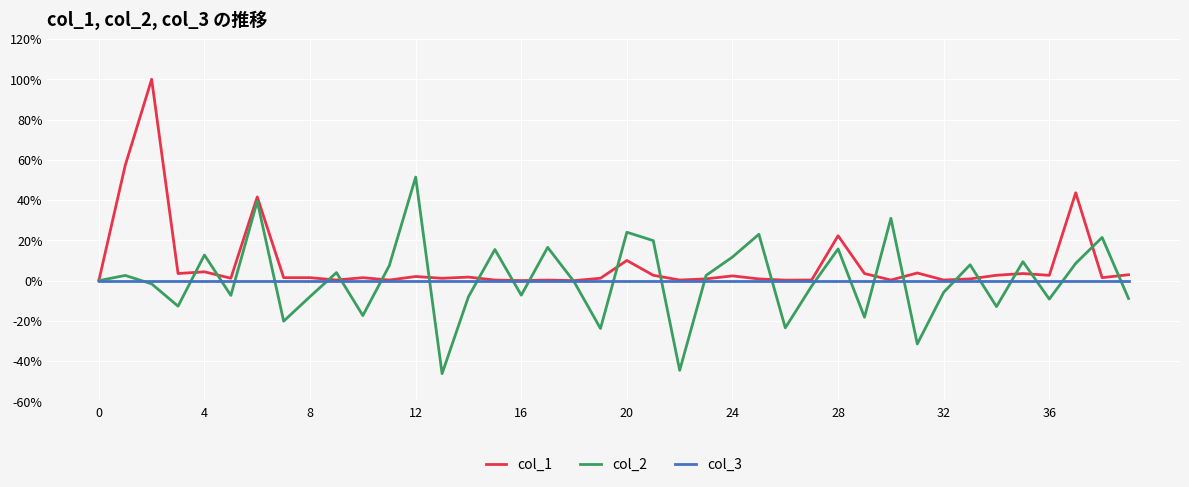

Rank the series by their maximum value, from highest to lowest.

col_1, col_2, col_3